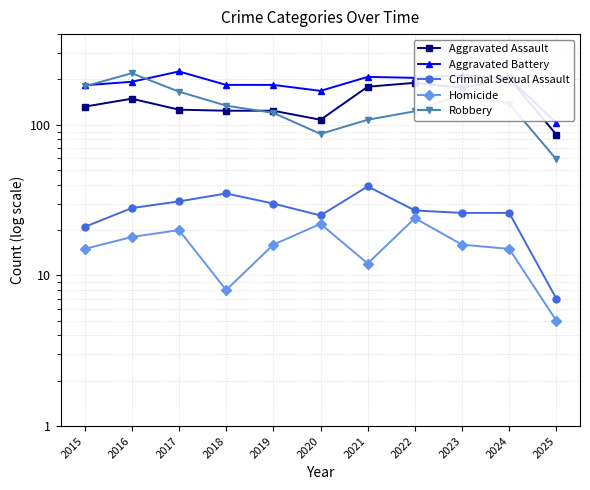

How many data points in Robbery are above 134?

5